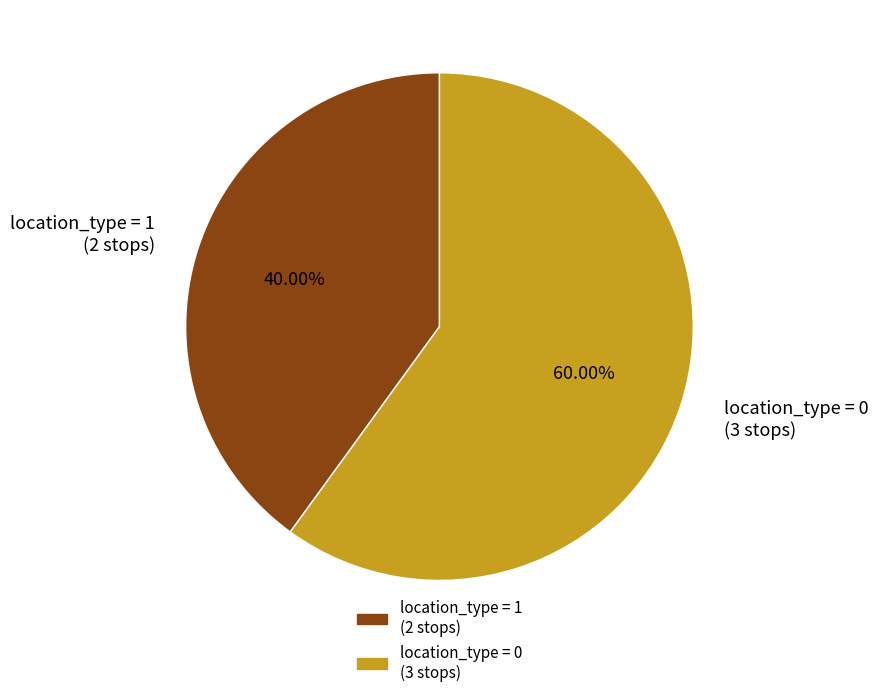

Rank the categories by value from highest to lowest.

location_type = 0 (3 stops), location_type = 1 (2 stops)